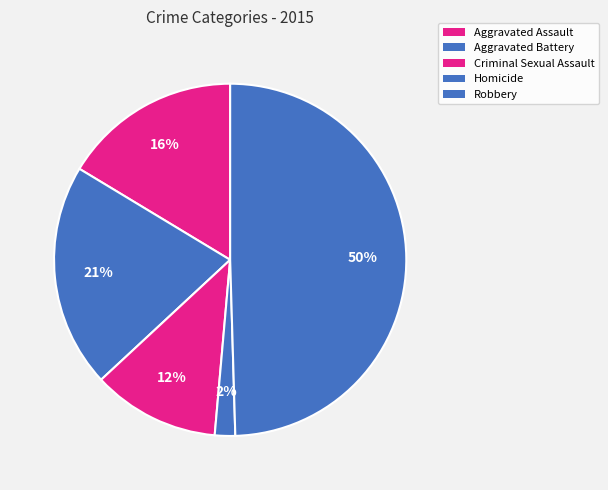

How many segments does this pie chart have?

5